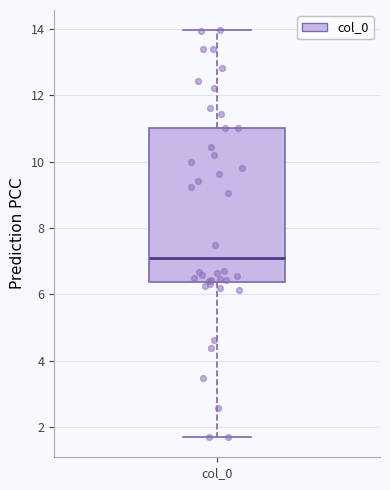

Read this box plot against the y-axis: the position of the median line, the range covered by the box, and the ends of both whiskers. The values are not printed on the chart, so give them approximately, as read against the axis.

median 7.0, box 6.4 to 11.0, whiskers 1.6 to 14.0